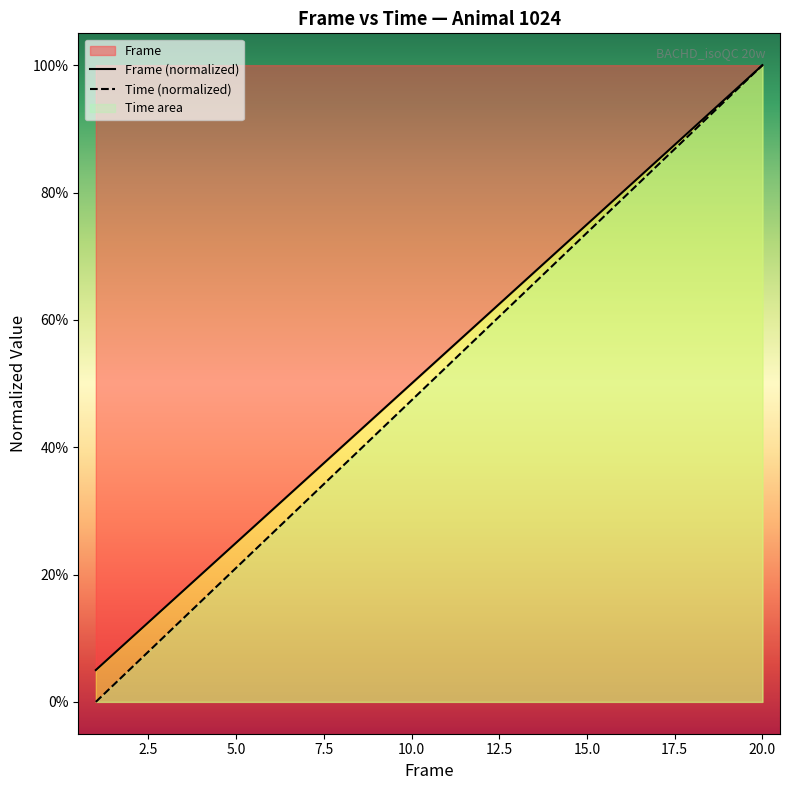

How many categories are shown in the chart?

20